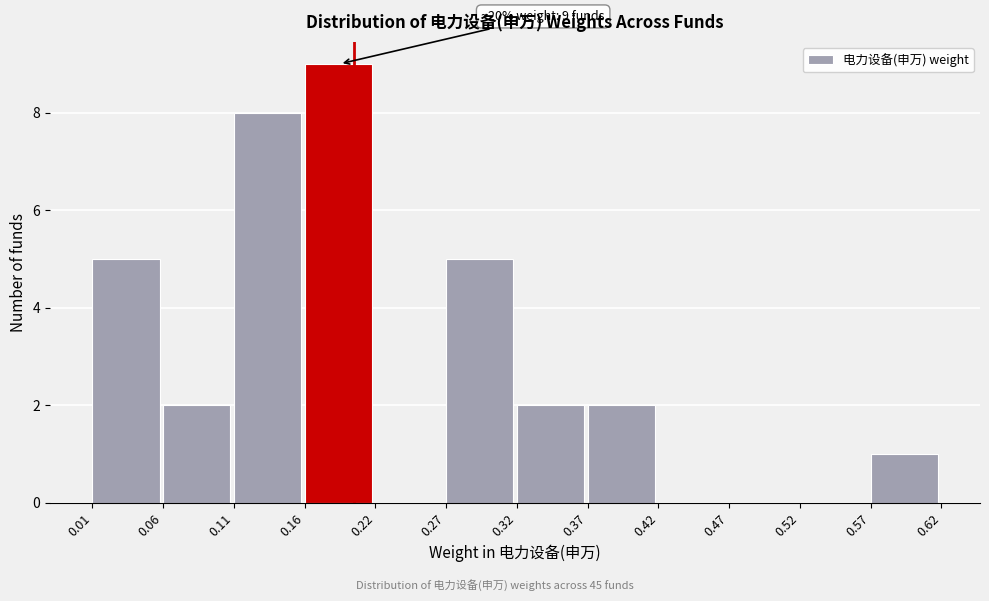

Over which range of the x-axis is the bar tallest?

0.16 to 0.22